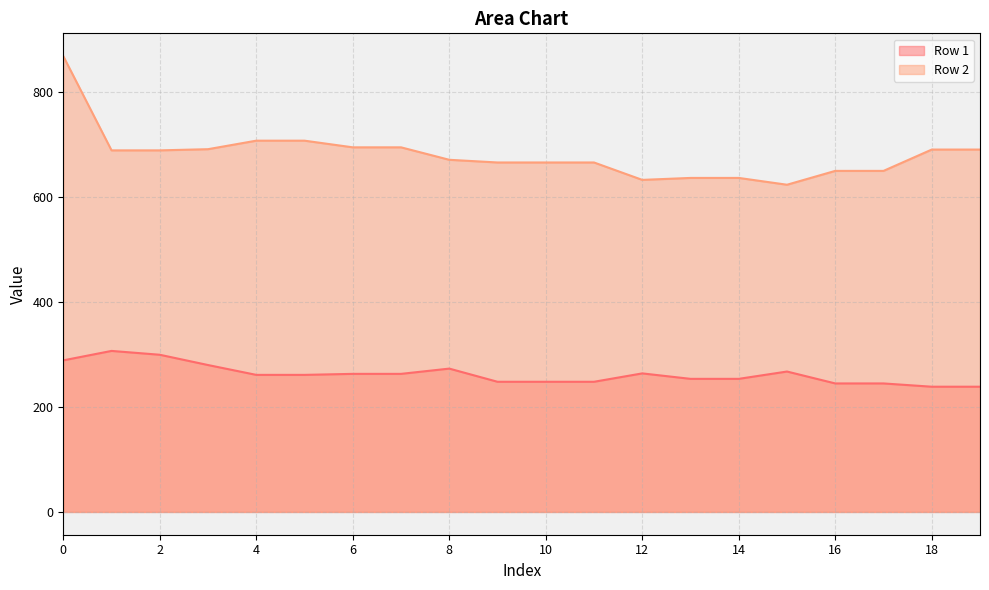

Reading left to right, transcribe all the data shown in this chart.

Row 1: 288.6	306.6	299.3	279.7	261.0	261.0	262.9	262.9	272.9	247.9	247.9	247.9	263.8	253.4	253.4	267.4	244.7	244.7	238.5	238.5
Row 2: 868.0	688.6	688.6	690.8	707.0	707.0	694.3	694.3	670.6	665.5	665.5	665.5	632.3	636.1	636.1	623.1	649.5	649.5	690.1	690.1